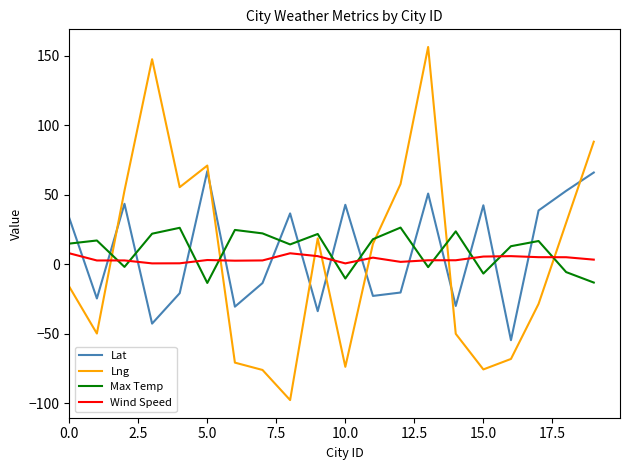

List the series in order of their peak value, lowest first.

Wind Speed, Max Temp, Lat, Lng